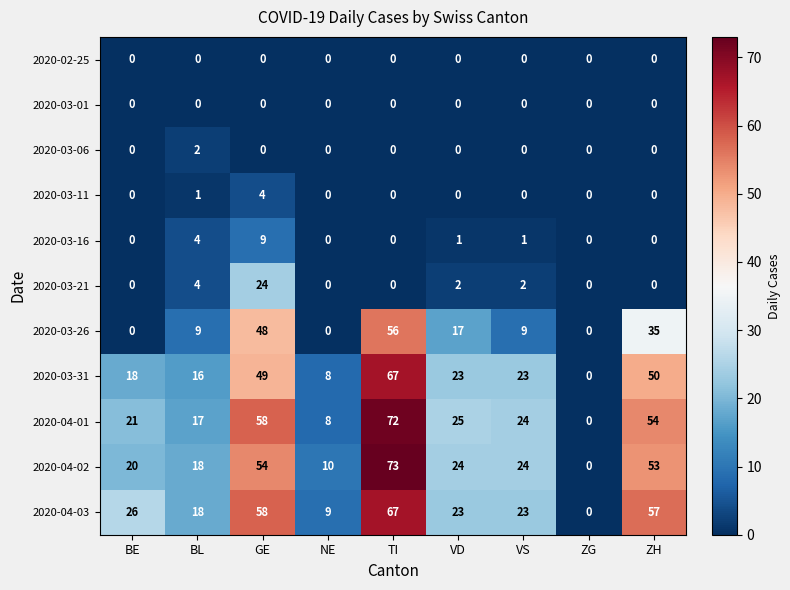

What is the difference between the 2020-03-21 values at ZG and BL?

4